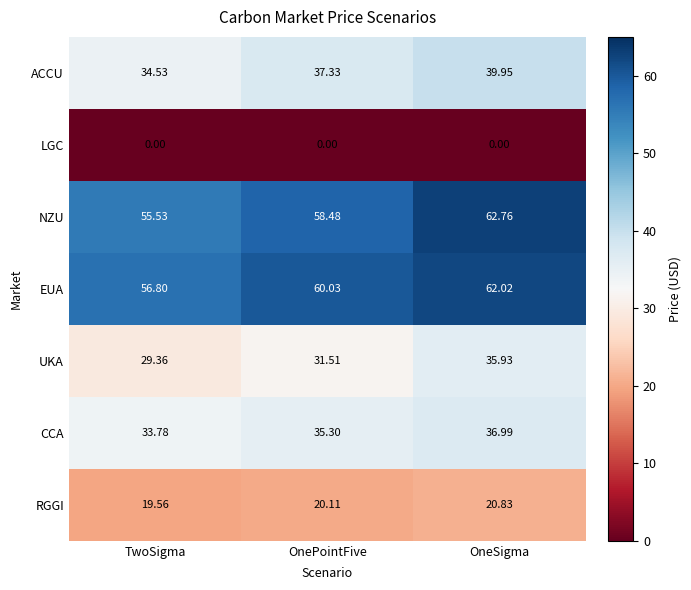

Which series changed the most between OnePointFive and OneSigma?

UKA